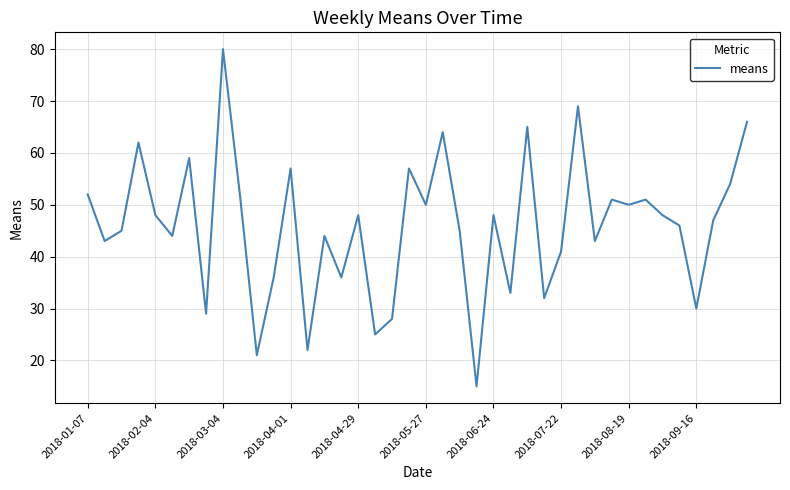

True or false: there are more than 0 points higher than both neighbors.

True